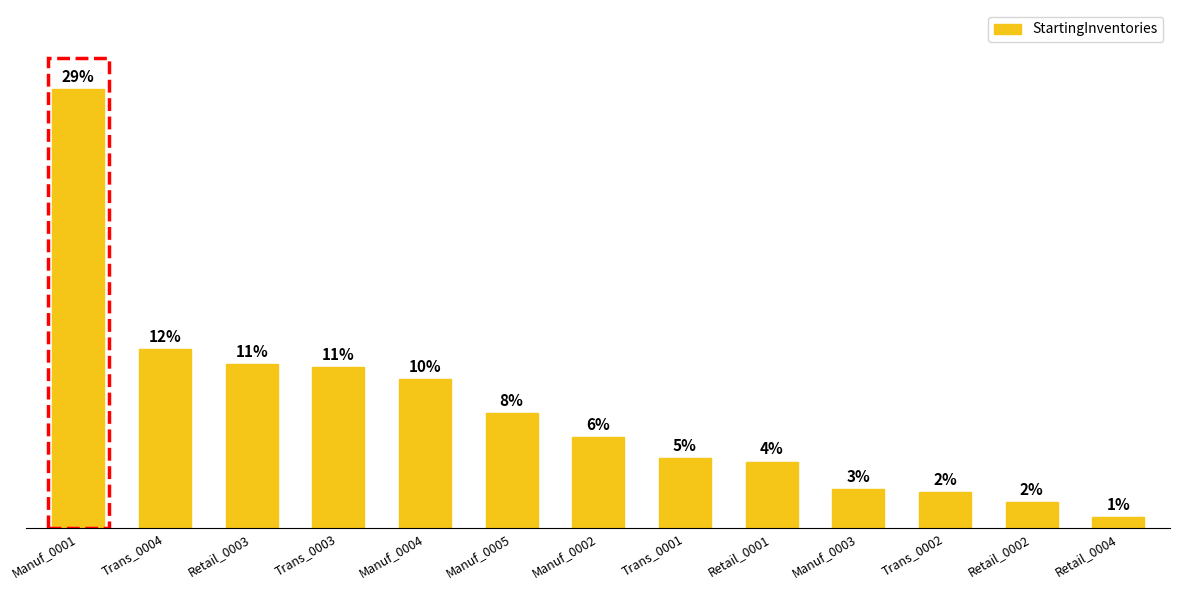

What is the value of the 11th bar from the left?

2870